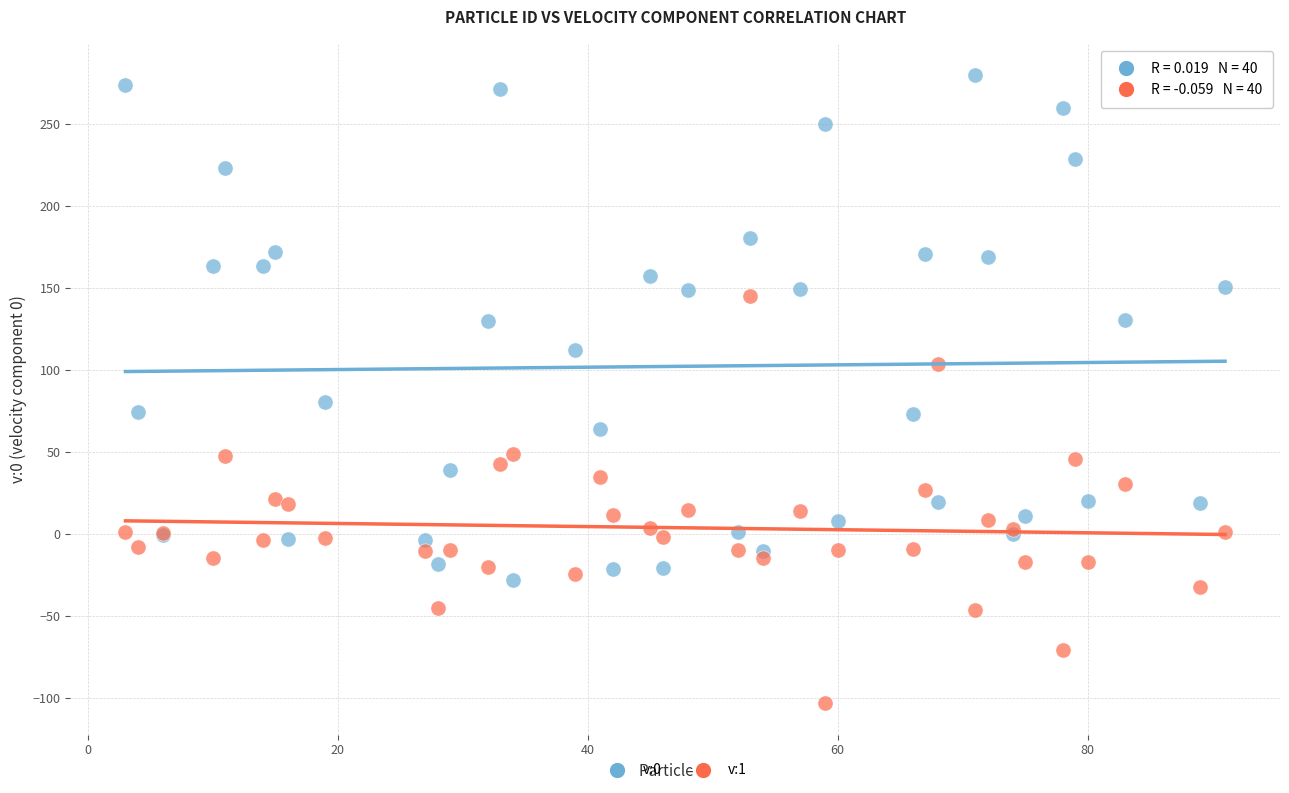

What is the X range (max minus min) for the scatter plot?

88.0